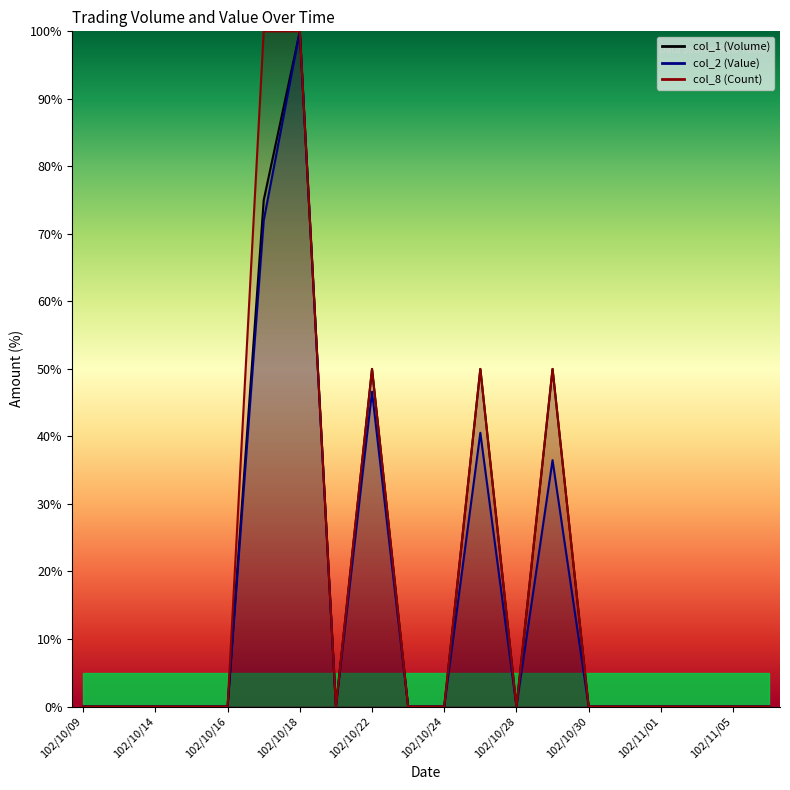

How many lines are shown in the chart?

3